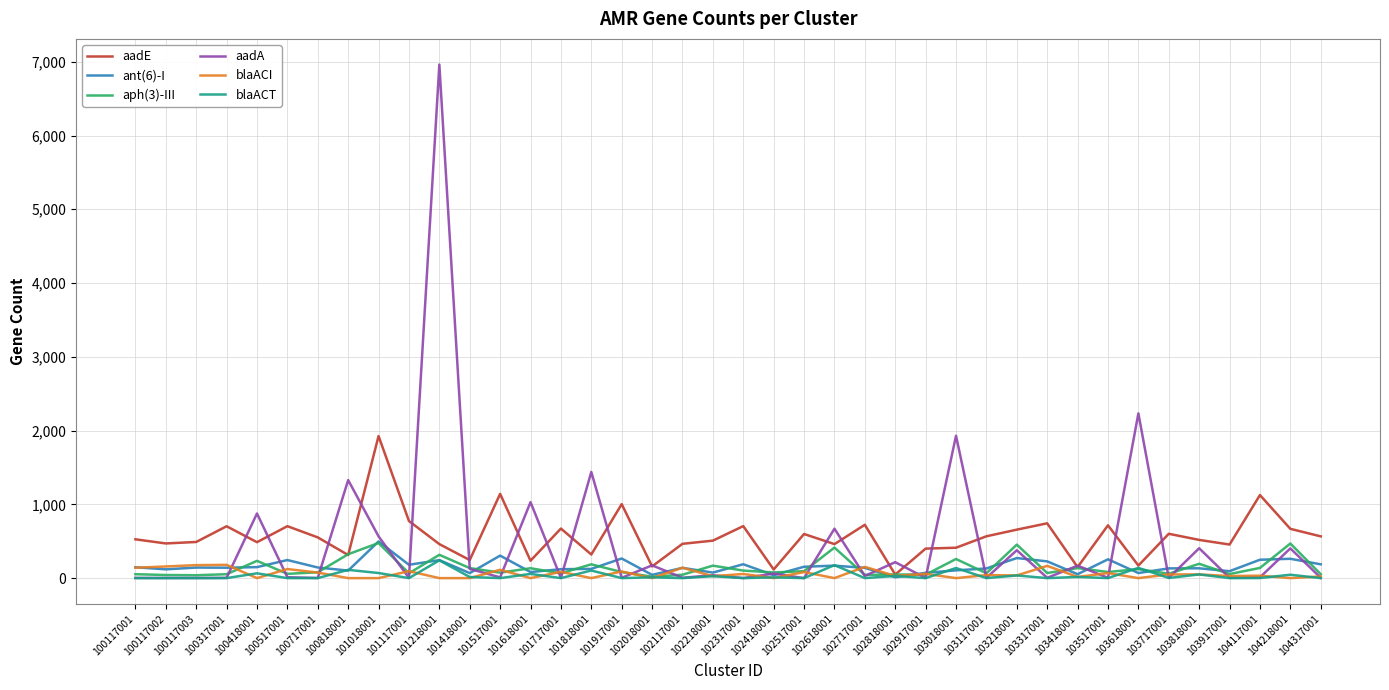

How many lines are shown in the chart?

6